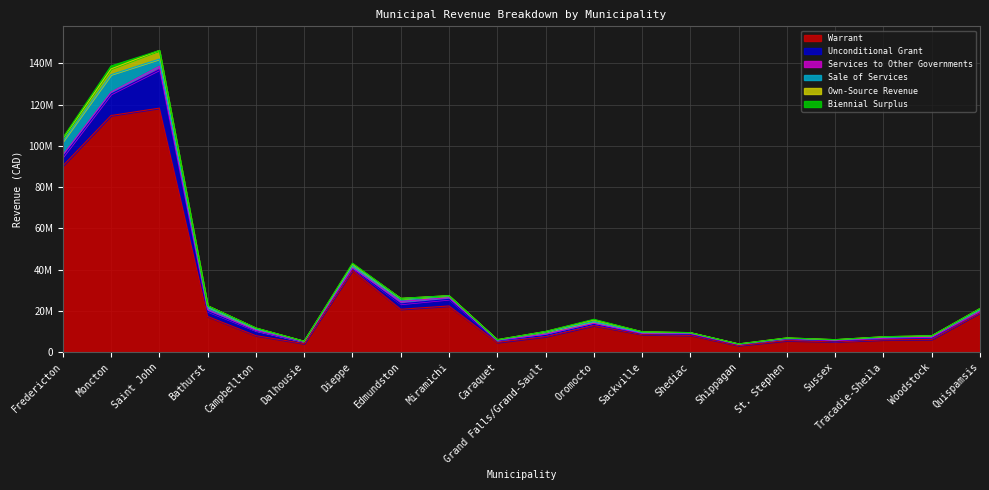

Which series has the widest spread of values?

Warrant